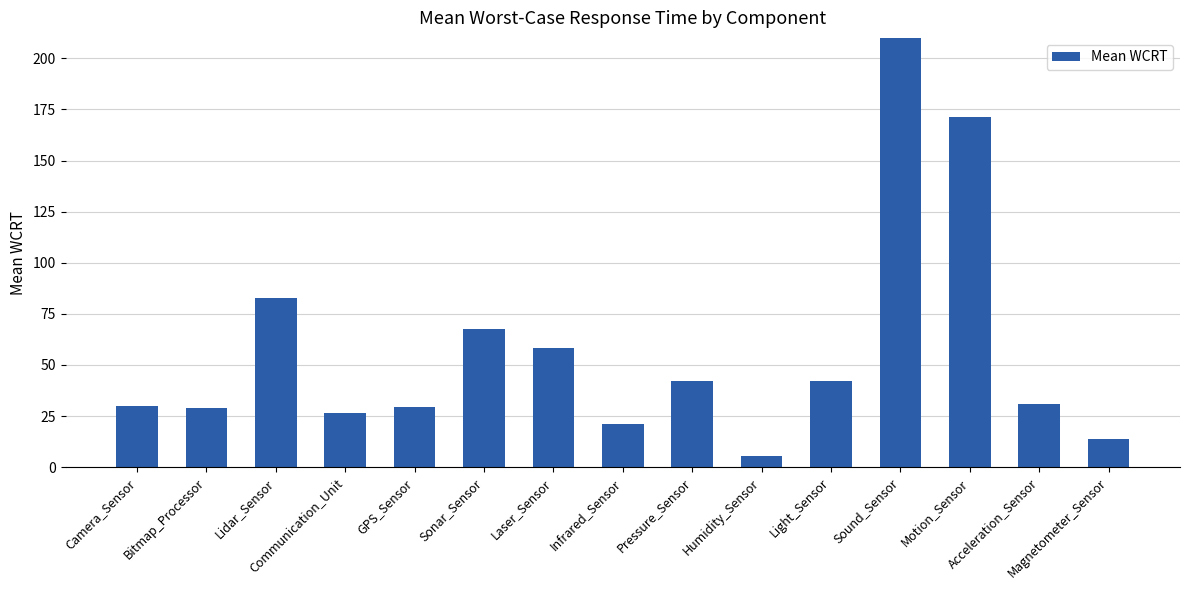

What is the change in value from Bitmap_Processor to GPS_Sensor?

+0.5